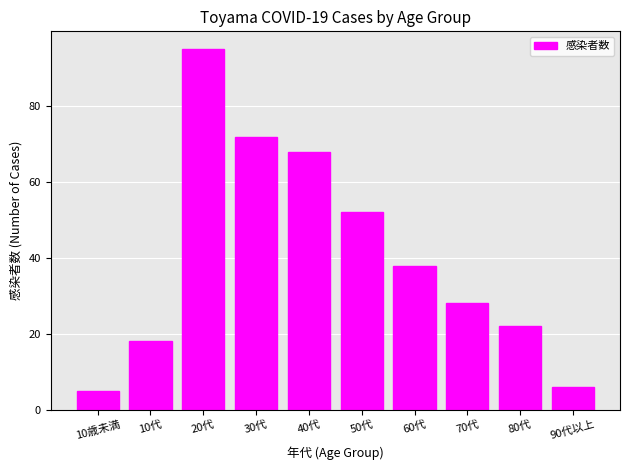

Reading left to right, list all the values displayed in this chart.

10歳未満=5	10代=18	20代=95	30代=72	40代=68	50代=52	60代=38	70代=28	80代=22	90代以上=6